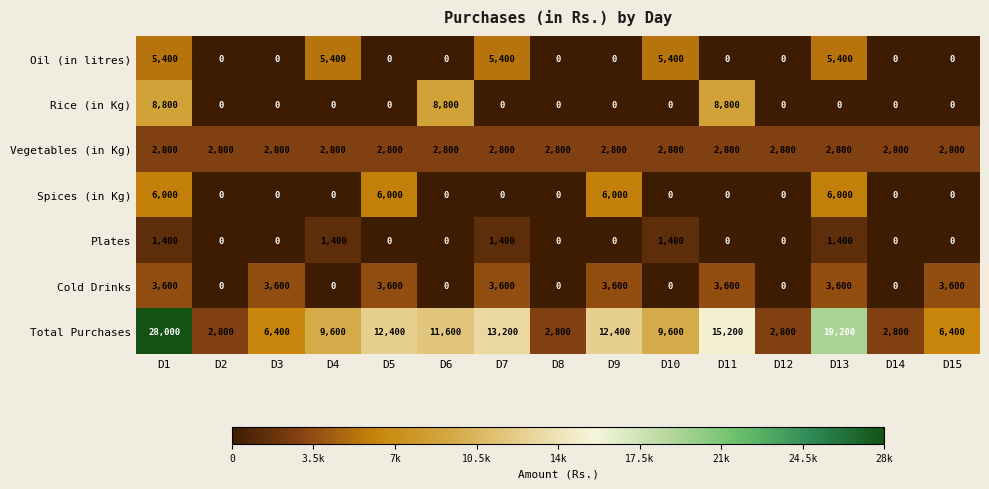

True or false: Plates has a value of 0 at D11.

True